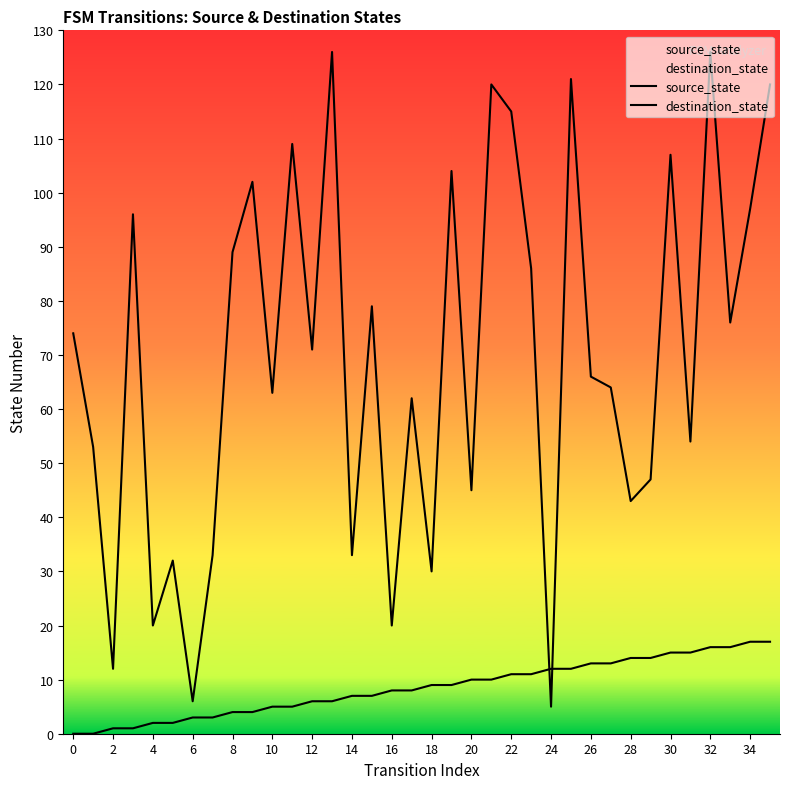

Between 31 and 20, which is larger?

31